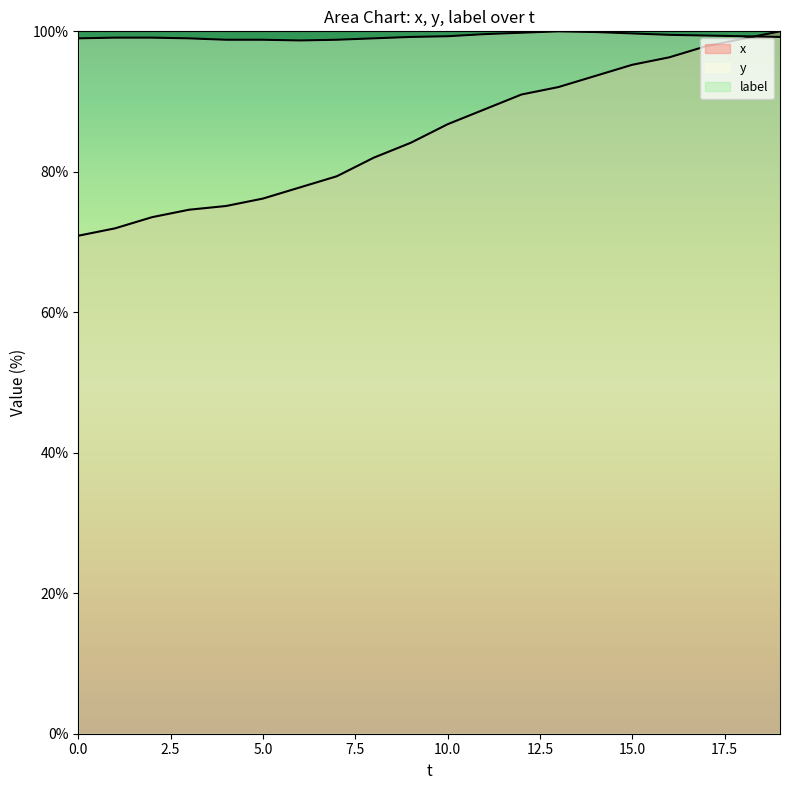

Reading right to left, list all the values displayed in this chart.

x: 19=100.0	18=98.9	17=97.9	16=96.3	15=95.2	14=93.7	13=92.1	12=91.0	11=88.9	10=86.8	9=84.1	8=82.0	7=79.4	6=77.8	5=76.2	4=75.1	3=74.6	2=73.5	1=72.0	0=70.9
y: 19=99.2	18=99.3	17=99.4	16=99.5	15=99.7	14=99.9	13=100.0	12=99.8	11=99.6	10=99.3	9=99.2	8=99.0	7=98.8	6=98.7	5=98.8	4=98.8	3=99.0	2=99.1	1=99.1	0=99.0